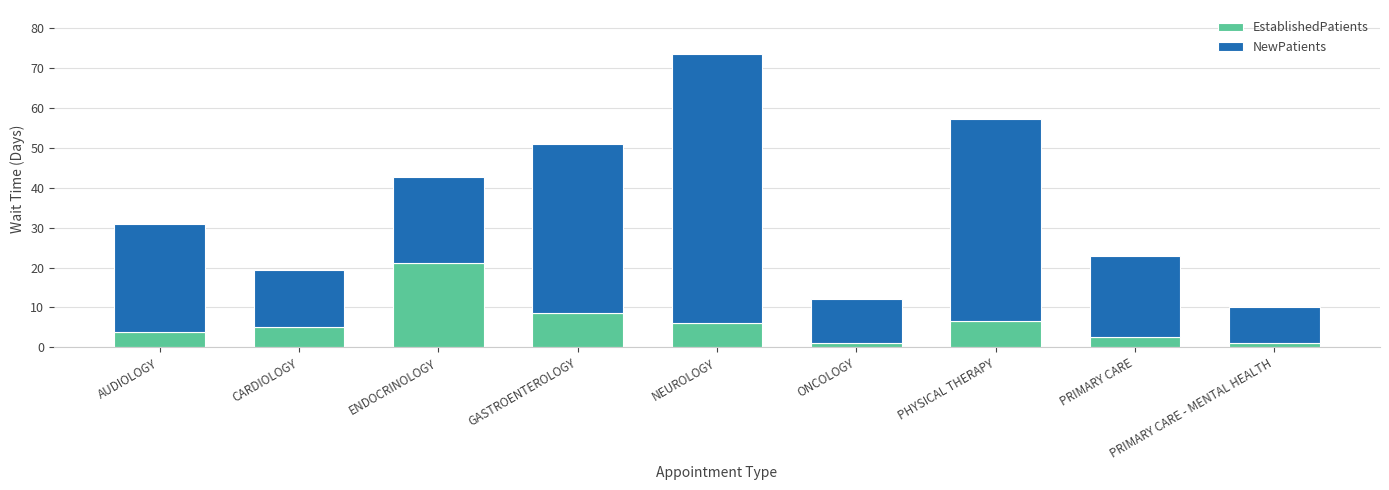

Is it true that EstablishedPatients equals 10.4 at NEUROLOGY?

False